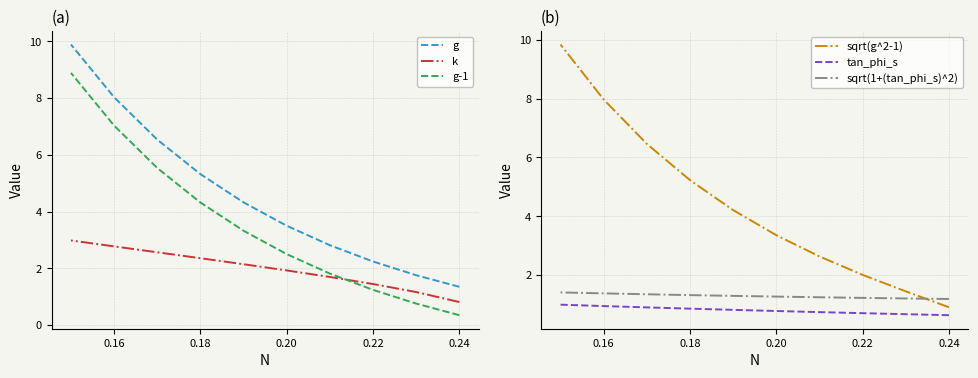

Count the number of data series in this chart.

6